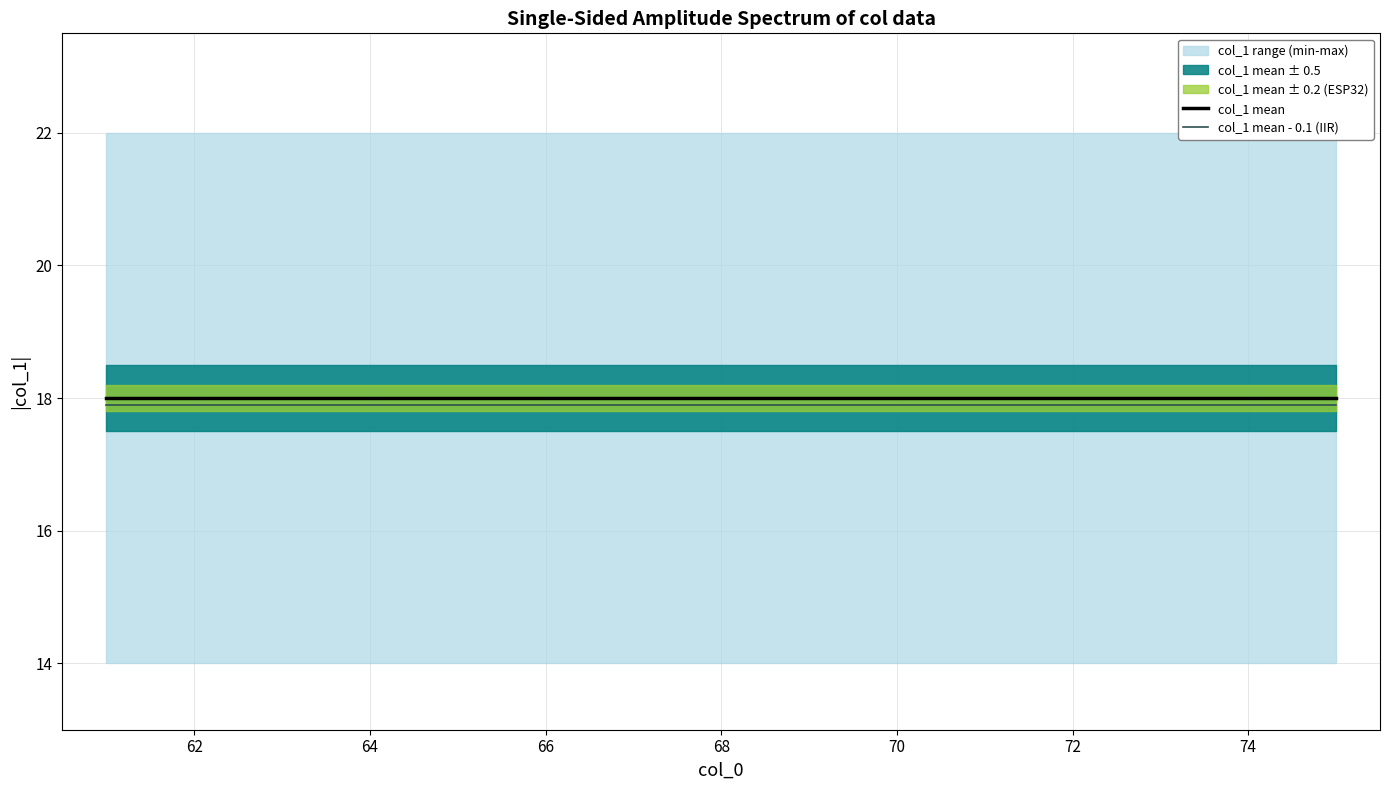

True or false: col_1 mean and col_1 mean - 0.1 (IIR) intersect in this chart.

False